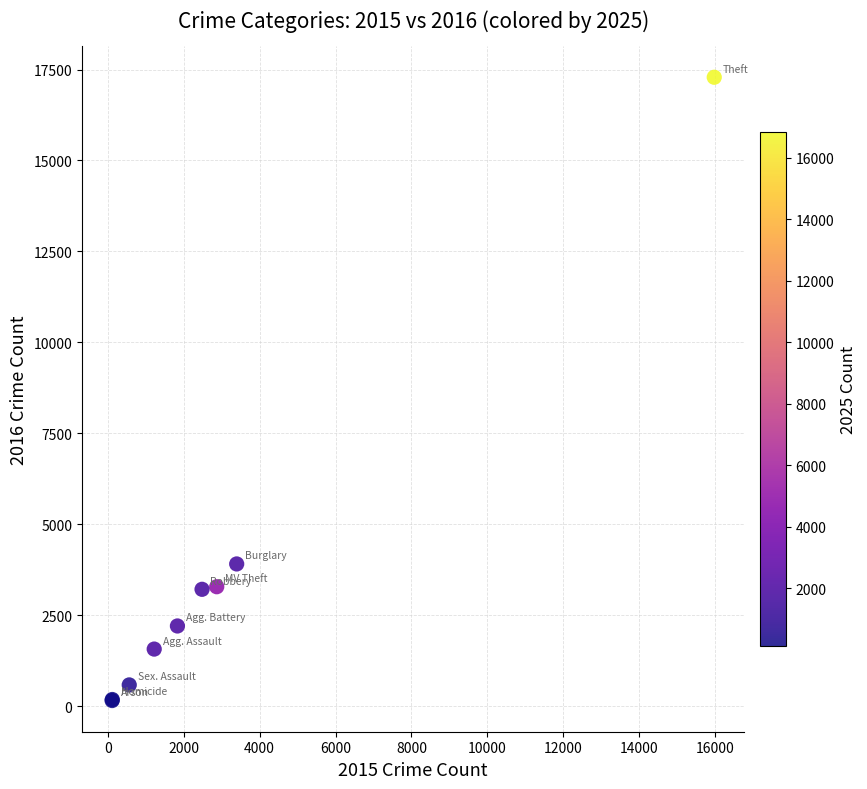

What Y value in the scatter plot is closest to 8721?

3910